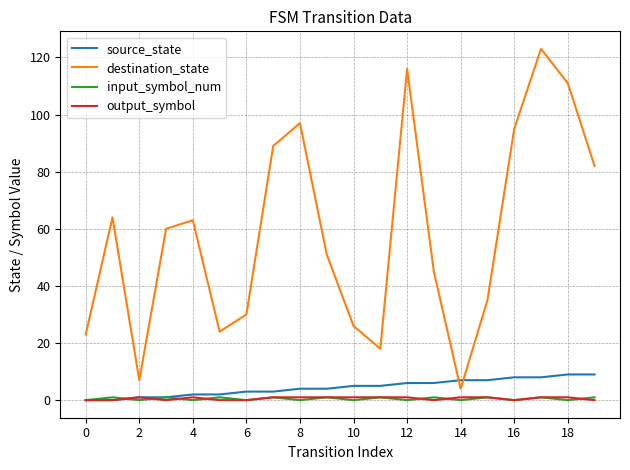

Which series has the largest range (max minus min)?

destination_state